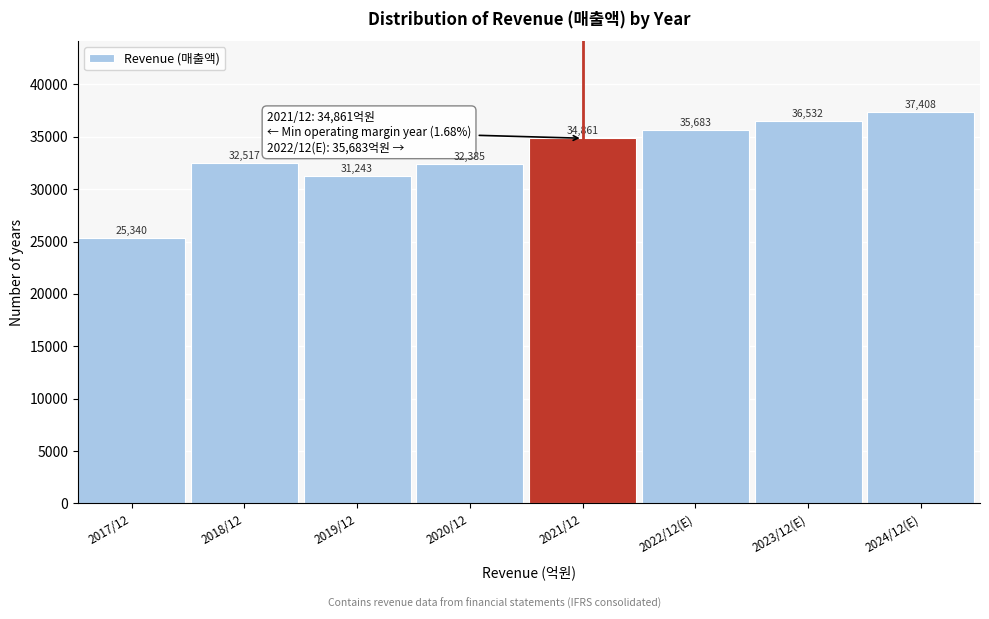

Reading right to left, list all the values displayed in this chart.

37408	36532	35683	34861	32385	31243	32517	25340